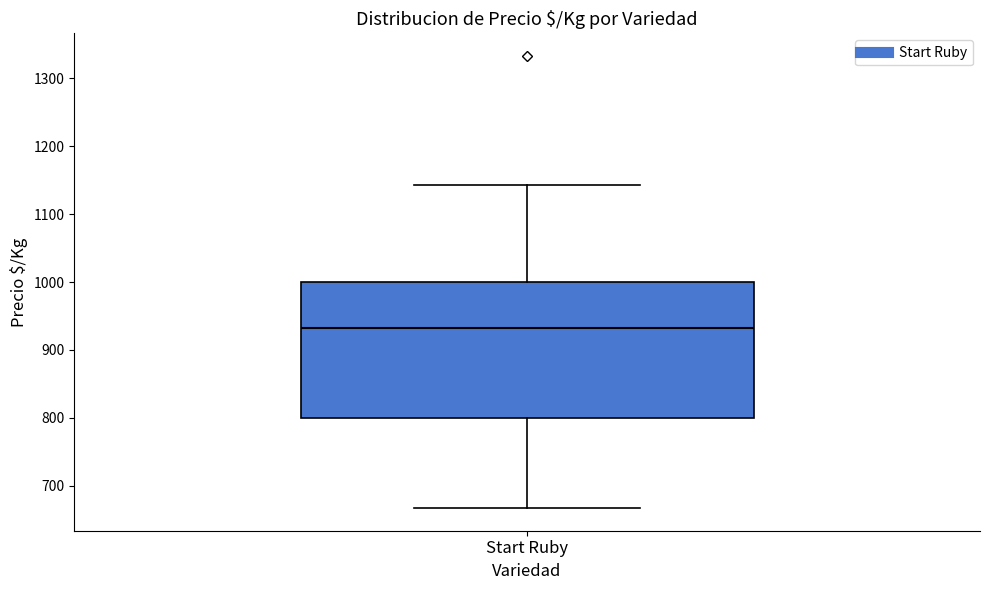

Transcribe this box plot: give where the median line is, the range the box spans, and where the two whiskers end, as read against the y-axis. The values are not printed on the chart, so give them approximately, as read against the axis.

median 930, box 800 to 1000, whiskers 670 to 1140